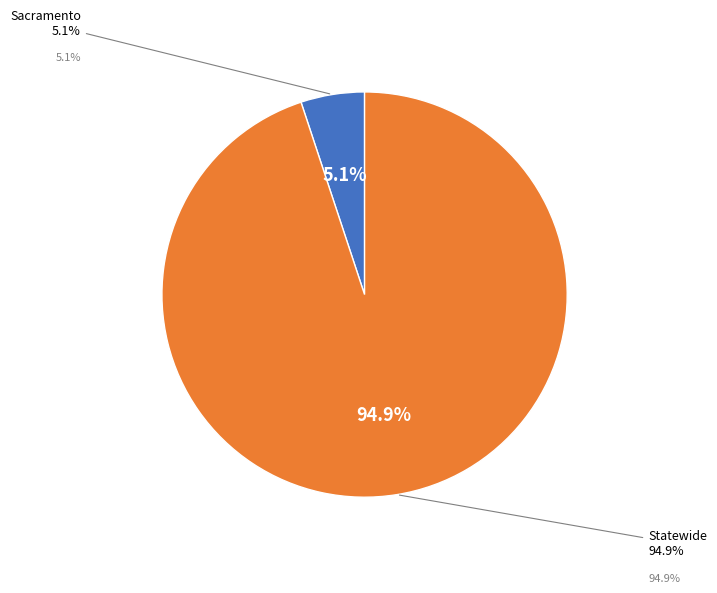

What percentage is the Sacramento slice, to the nearest percent?

5%